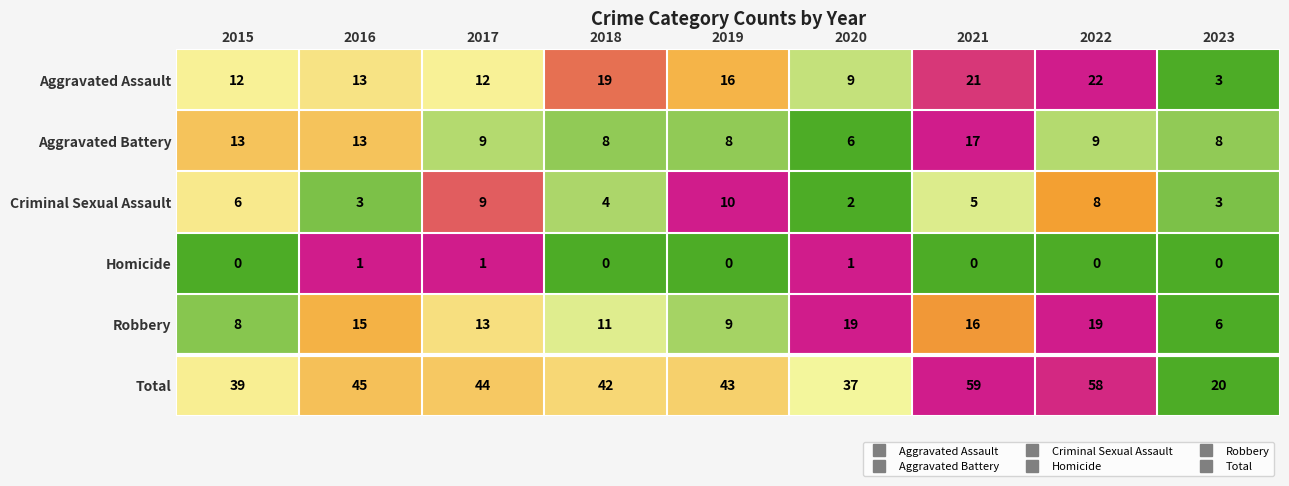

Is it true that Total equals 70 at 2019?

False